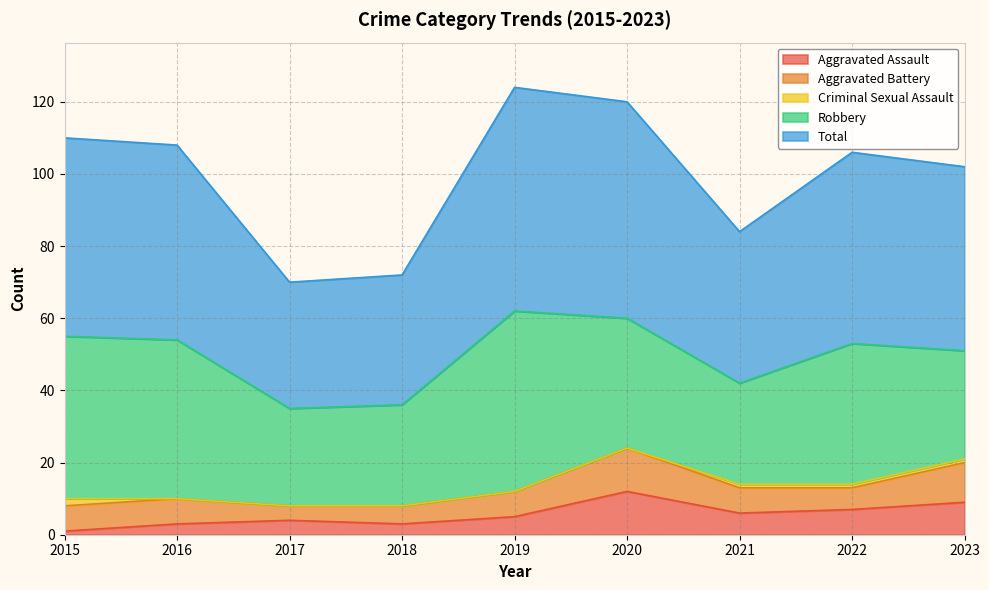

What are all the series names shown in the legend?

Aggravated Assault, Aggravated Battery, Criminal Sexual Assault, Robbery, Total